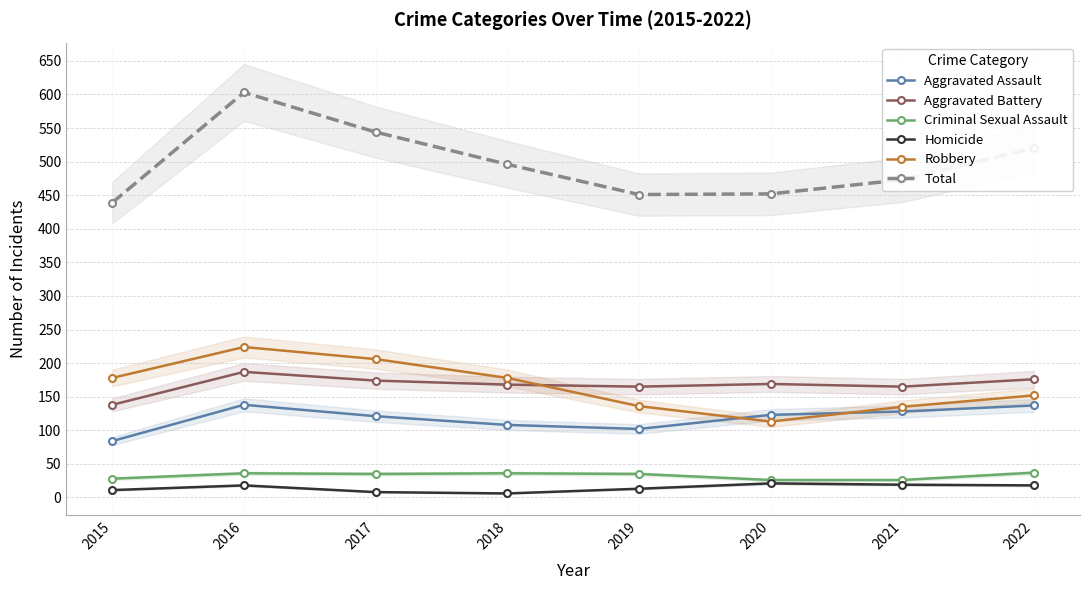

List the series in order of their peak value, lowest first.

Homicide, Criminal Sexual Assault, Aggravated Assault, Aggravated Battery, Robbery, Total